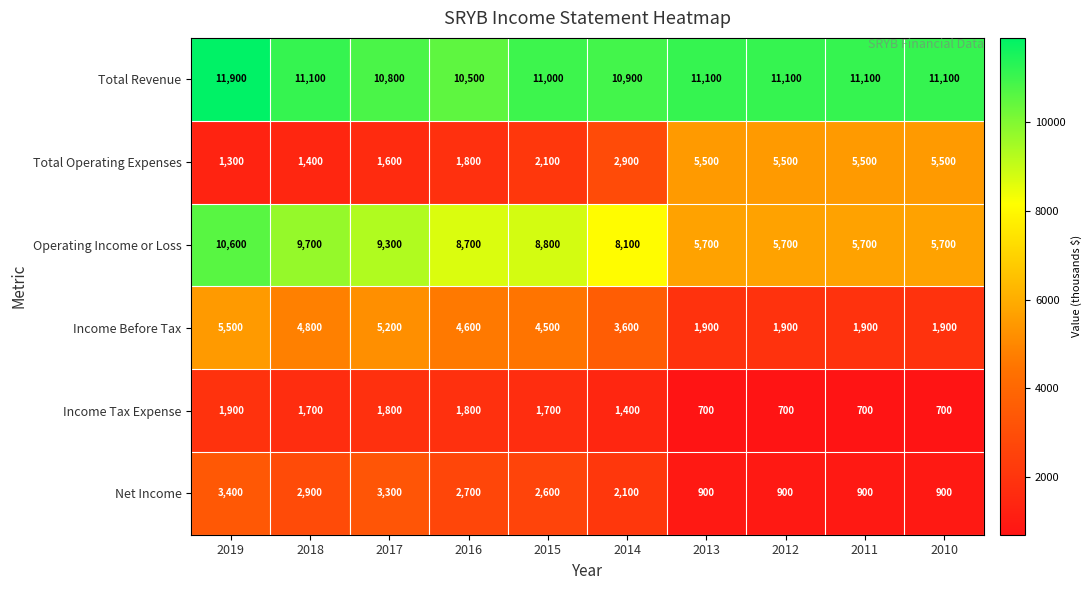

Rank the series at 2010 from highest to lowest value.

Total Revenue, Operating Income or Loss, Total Operating Expenses, Income Before Tax, Net Income, Income Tax Expense